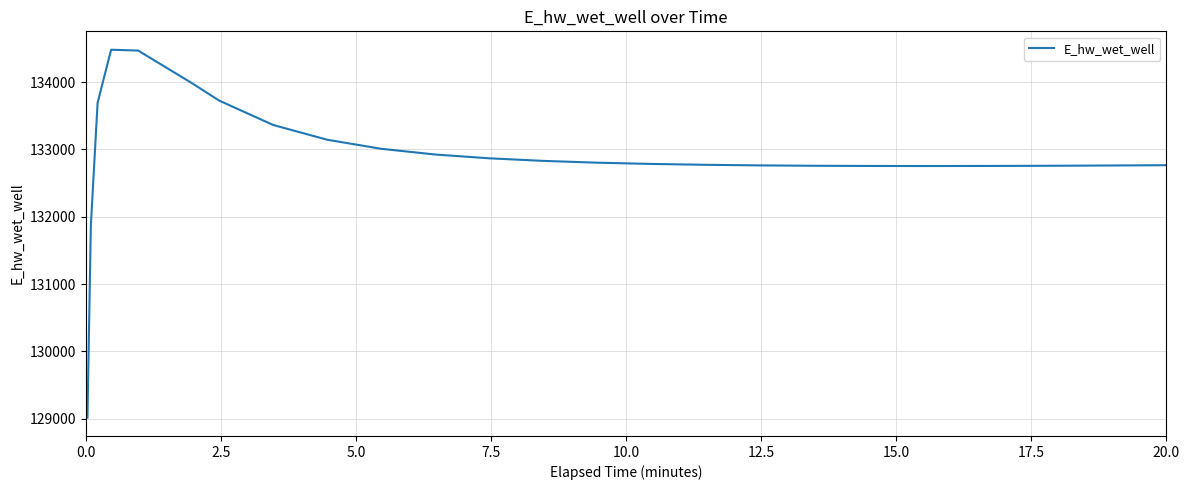

What is the difference between the maximum and minimum values?

5465.7